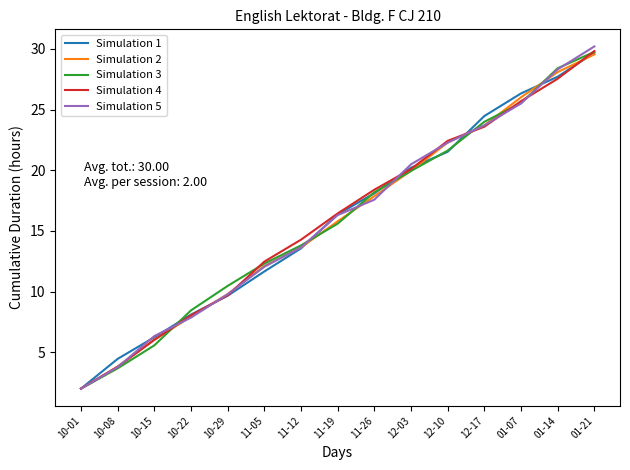

Reading left to right, transcribe all the data shown in this chart.

Simulation 1: 10-01=2.0	10-08=4.5	10-15=6.2	10-22=8.1	10-29=9.7	11-05=11.7	11-12=13.6	11-19=16.4	11-26=18.1	12-03=20.2	12-10=21.5	12-17=24.5	01-07=26.3	01-14=27.7	01-21=29.7
Simulation 2: 10-01=2.0	10-08=3.8	10-15=6.0	10-22=7.9	10-29=9.8	11-05=12.1	11-12=13.6	11-19=15.8	11-26=17.9	12-03=20.0	12-10=22.3	12-17=23.7	01-07=26.0	01-14=28.1	01-21=29.5
Simulation 3: 10-01=2.0	10-08=3.7	10-15=5.6	10-22=8.4	10-29=10.5	11-05=12.3	11-12=13.8	11-19=15.6	11-26=18.2	12-03=19.9	12-10=21.6	12-17=24.0	01-07=25.5	01-14=28.4	01-21=29.8
Simulation 4: 10-01=2.0	10-08=3.8	10-15=6.0	10-22=8.0	10-29=9.7	11-05=12.5	11-12=14.3	11-19=16.4	11-26=18.4	12-03=20.1	12-10=22.4	12-17=23.6	01-07=25.7	01-14=27.5	01-21=29.8
Simulation 5: 10-01=2.0	10-08=3.8	10-15=6.3	10-22=7.9	10-29=9.8	11-05=12.0	11-12=13.6	11-19=16.3	11-26=17.6	12-03=20.5	12-10=22.3	12-17=23.7	01-07=25.5	01-14=28.3	01-21=30.2